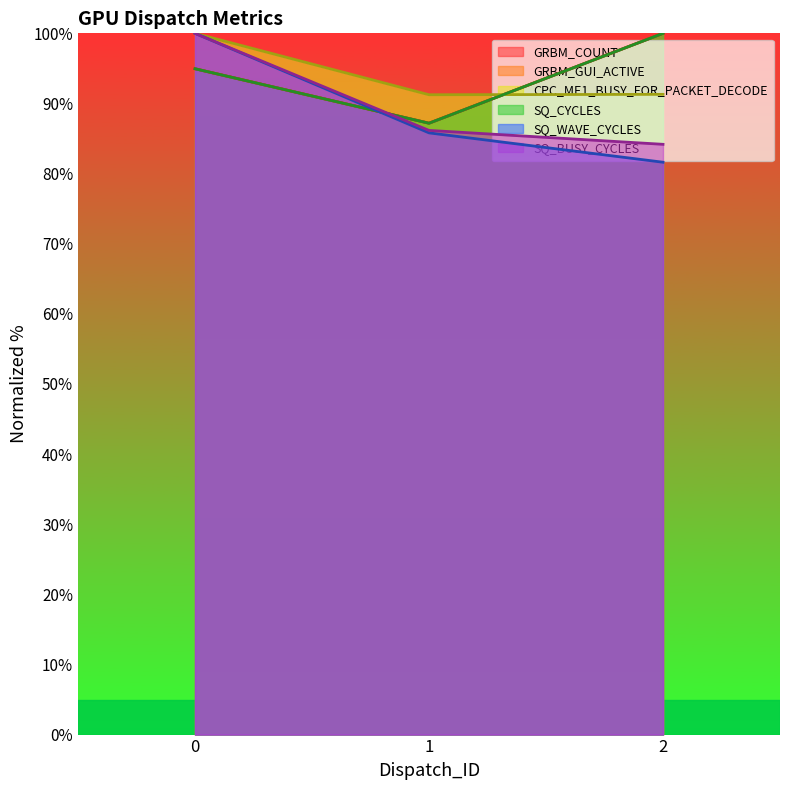

At how many categories does at least one series exceed 82?

3